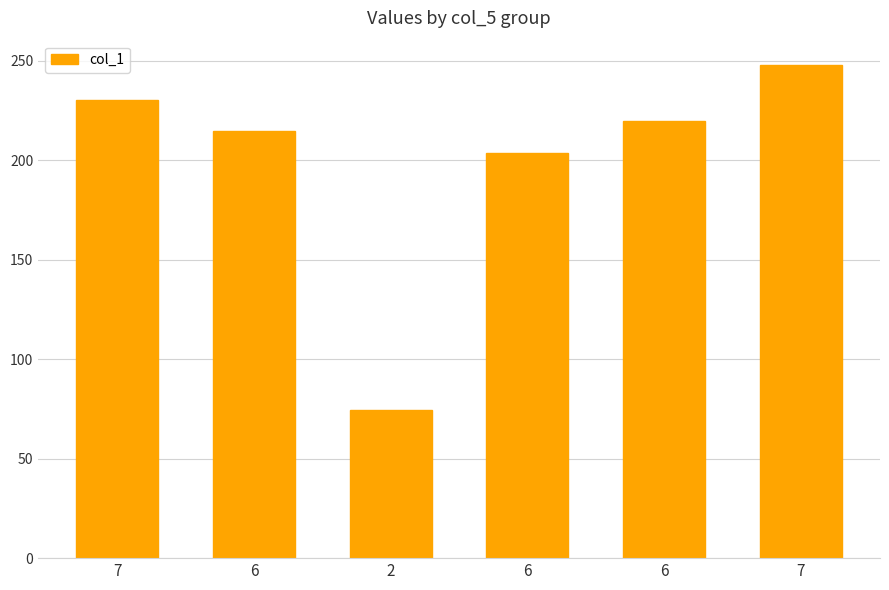

How many bars are there in total?

6